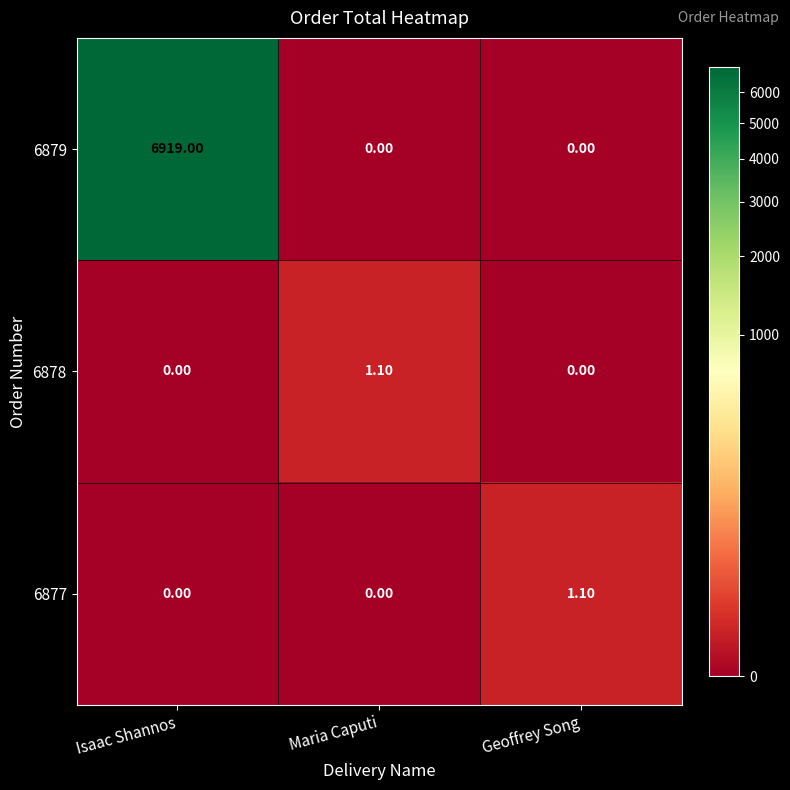

Between Isaac Shannos and Maria Caputi, which series saw the biggest shift?

6879